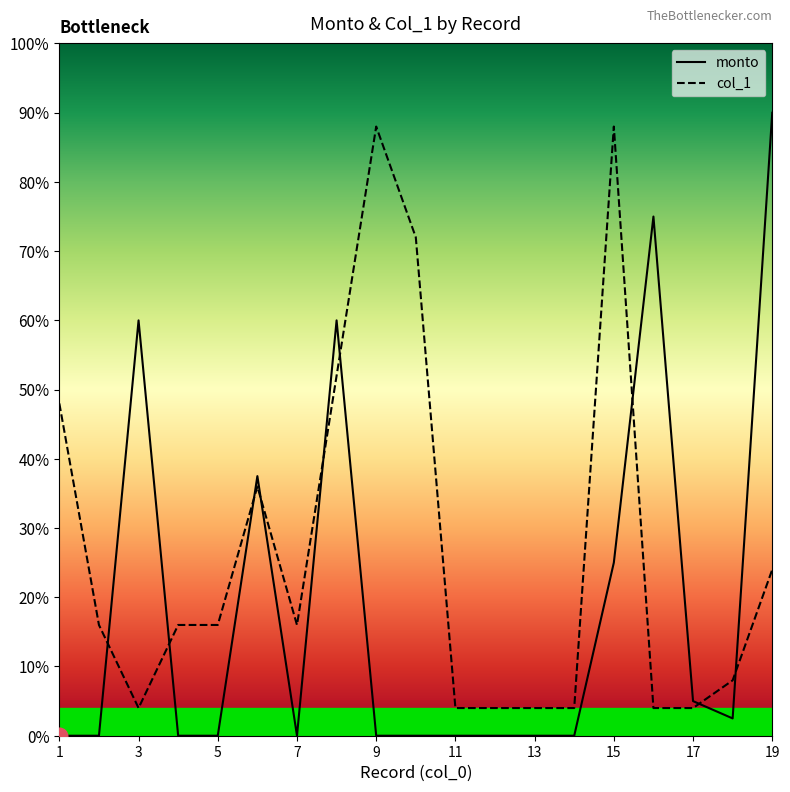

List the series in order of their overall mean, highest first.

col_1, monto